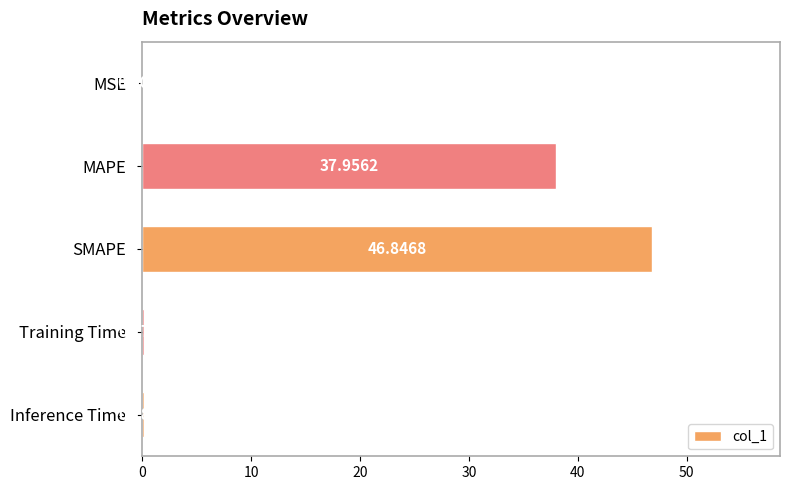

At which label is the value closest to 23?

MAPE